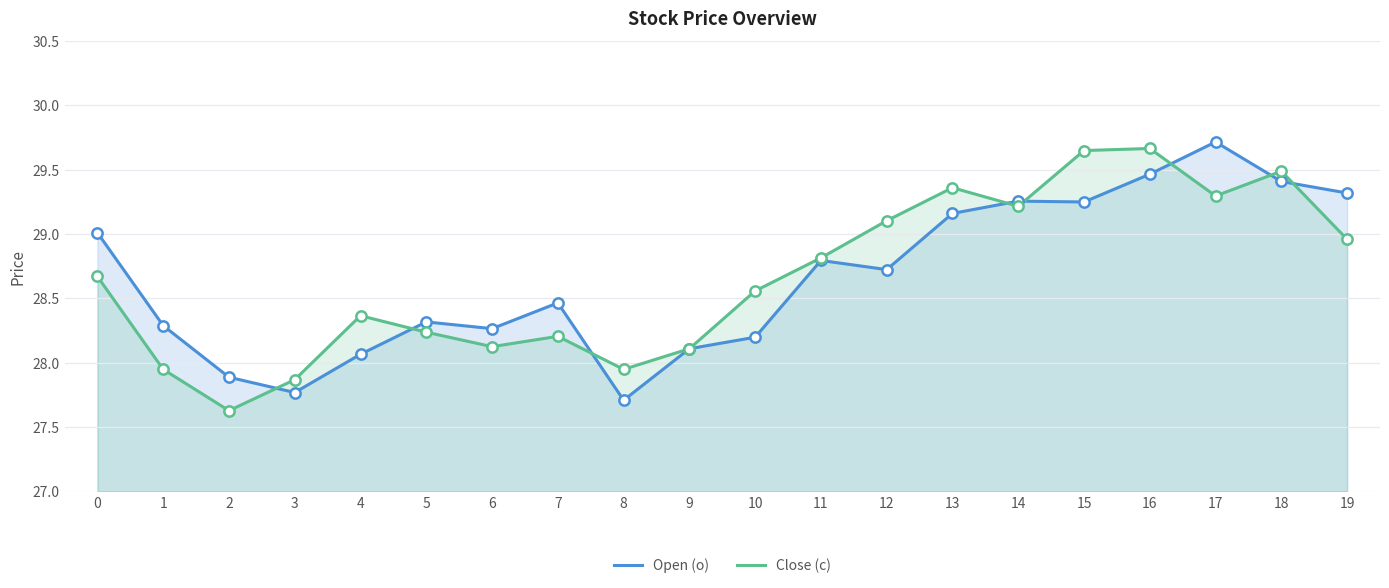

Which series reaches the minimum Y coordinate?

Close (c)